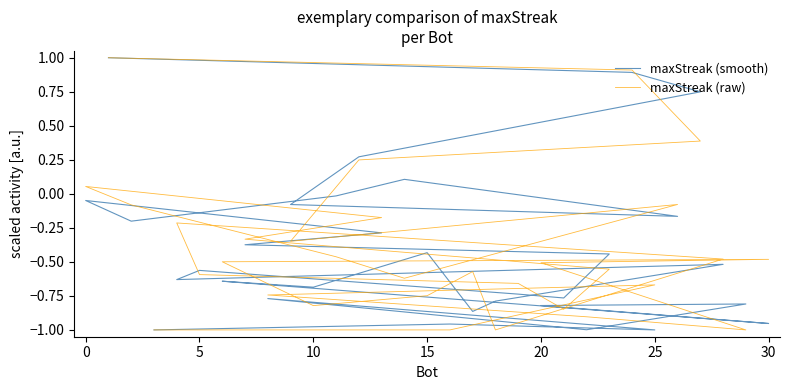

Does the chart have visible grid lines?

No